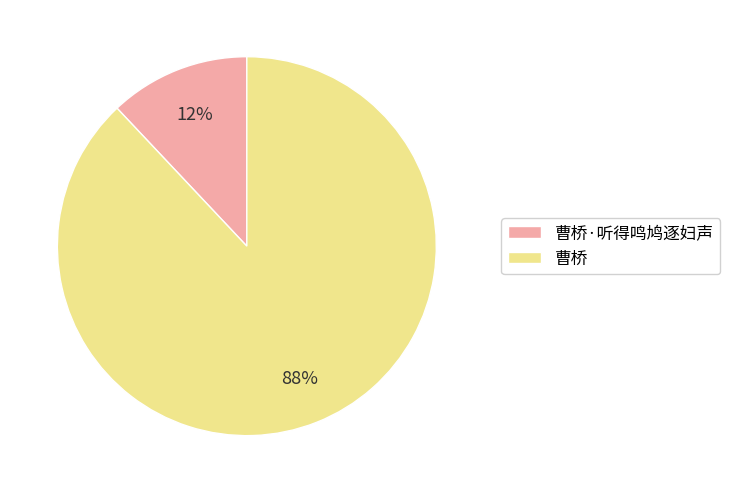

What is the ratio of the value at 曹桥 to the value at 曹桥·听得鸣鸠逐妇声?

7.3